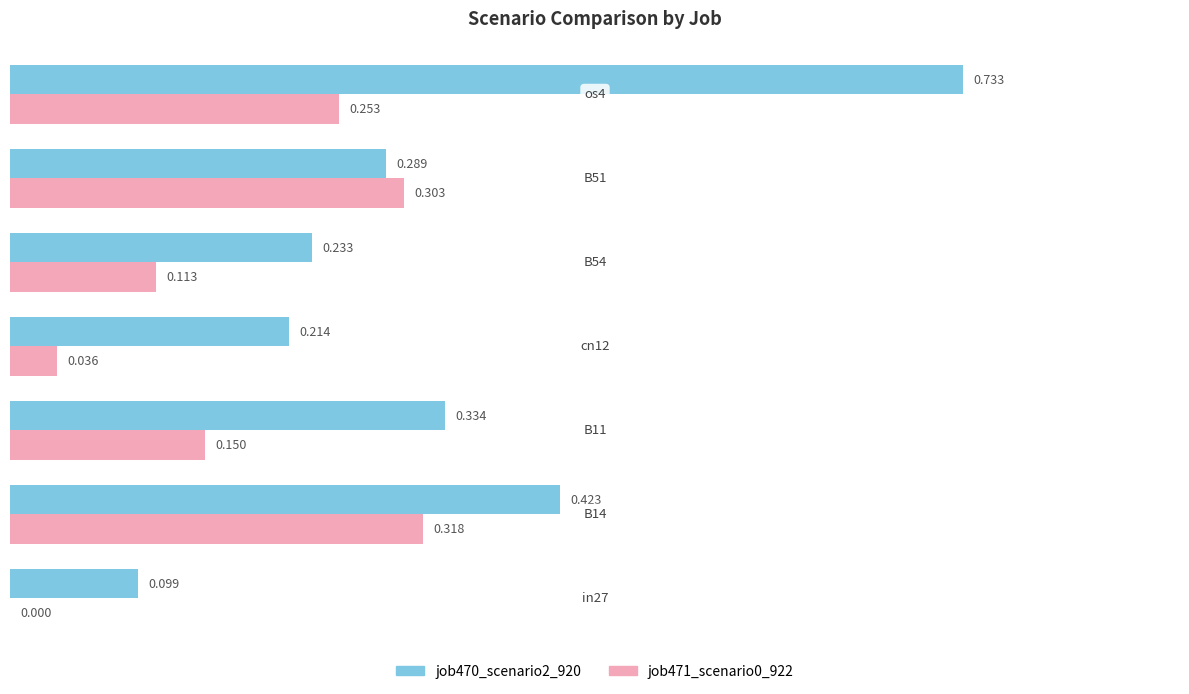

How many job470_scenario2_920 values are between 0 and 1?

7